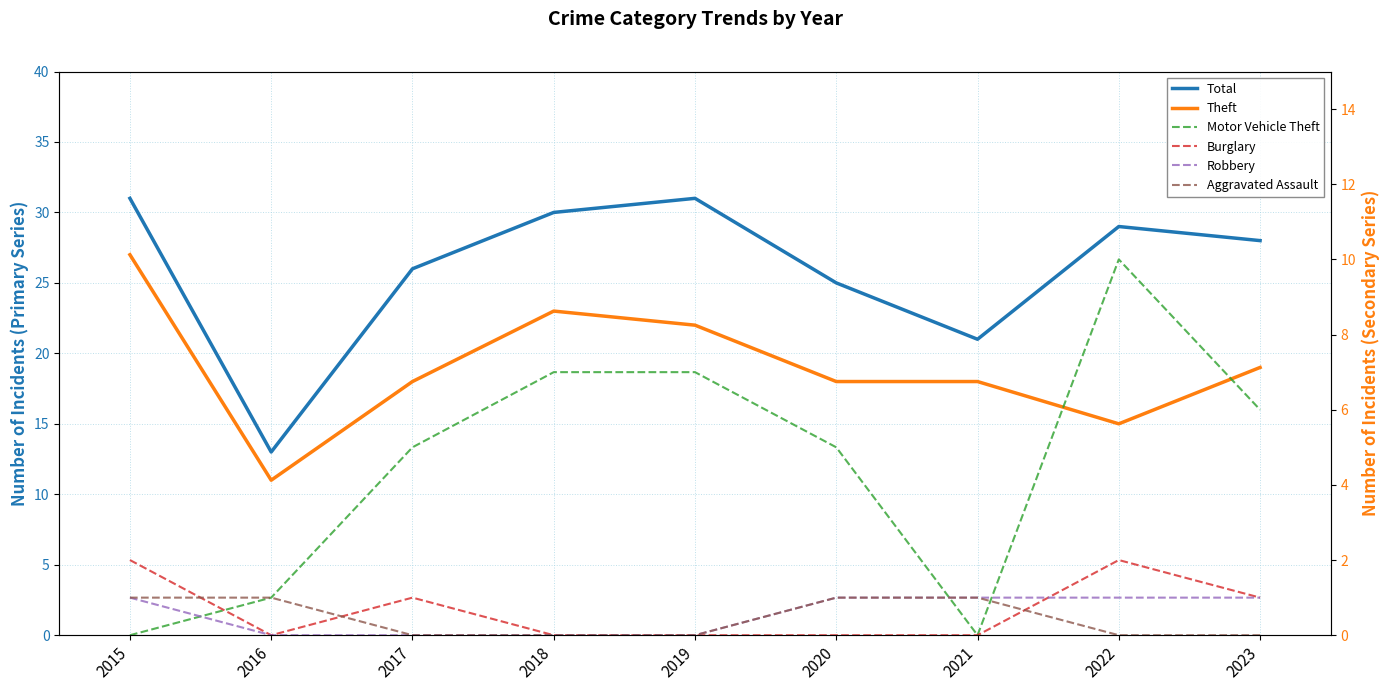

Is it true that Robbery equals 0 at 2019?

True